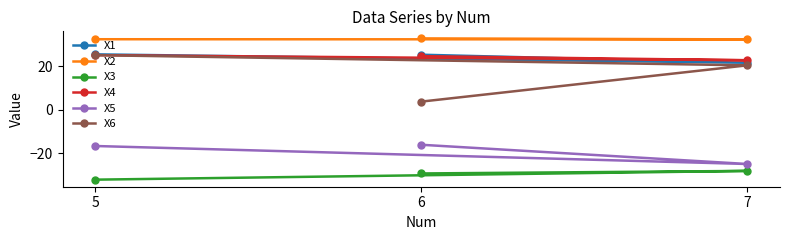

What is the average value of the X6 series?

16.4